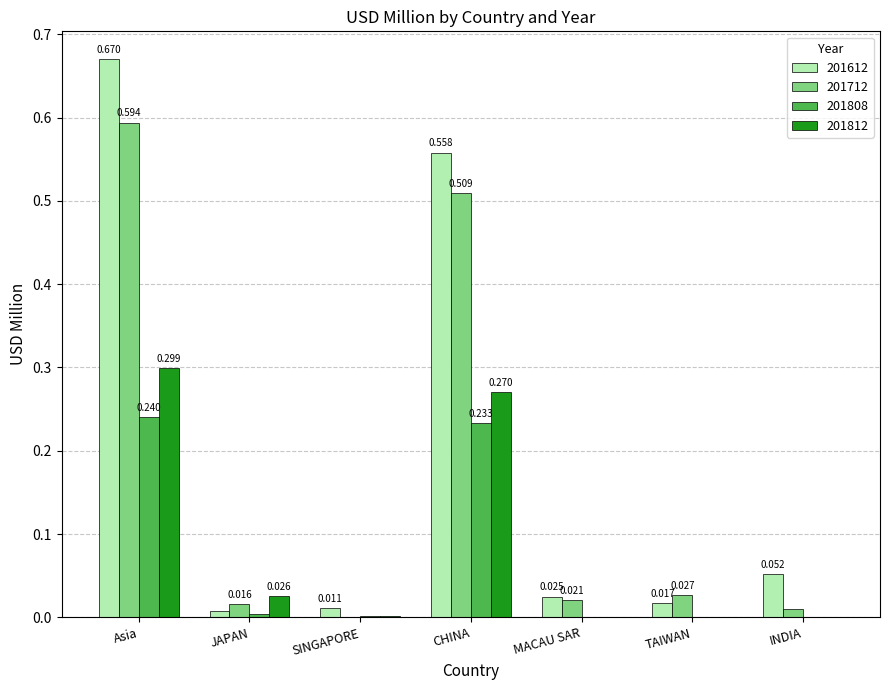

At which category is the sum across all series the highest?

Asia